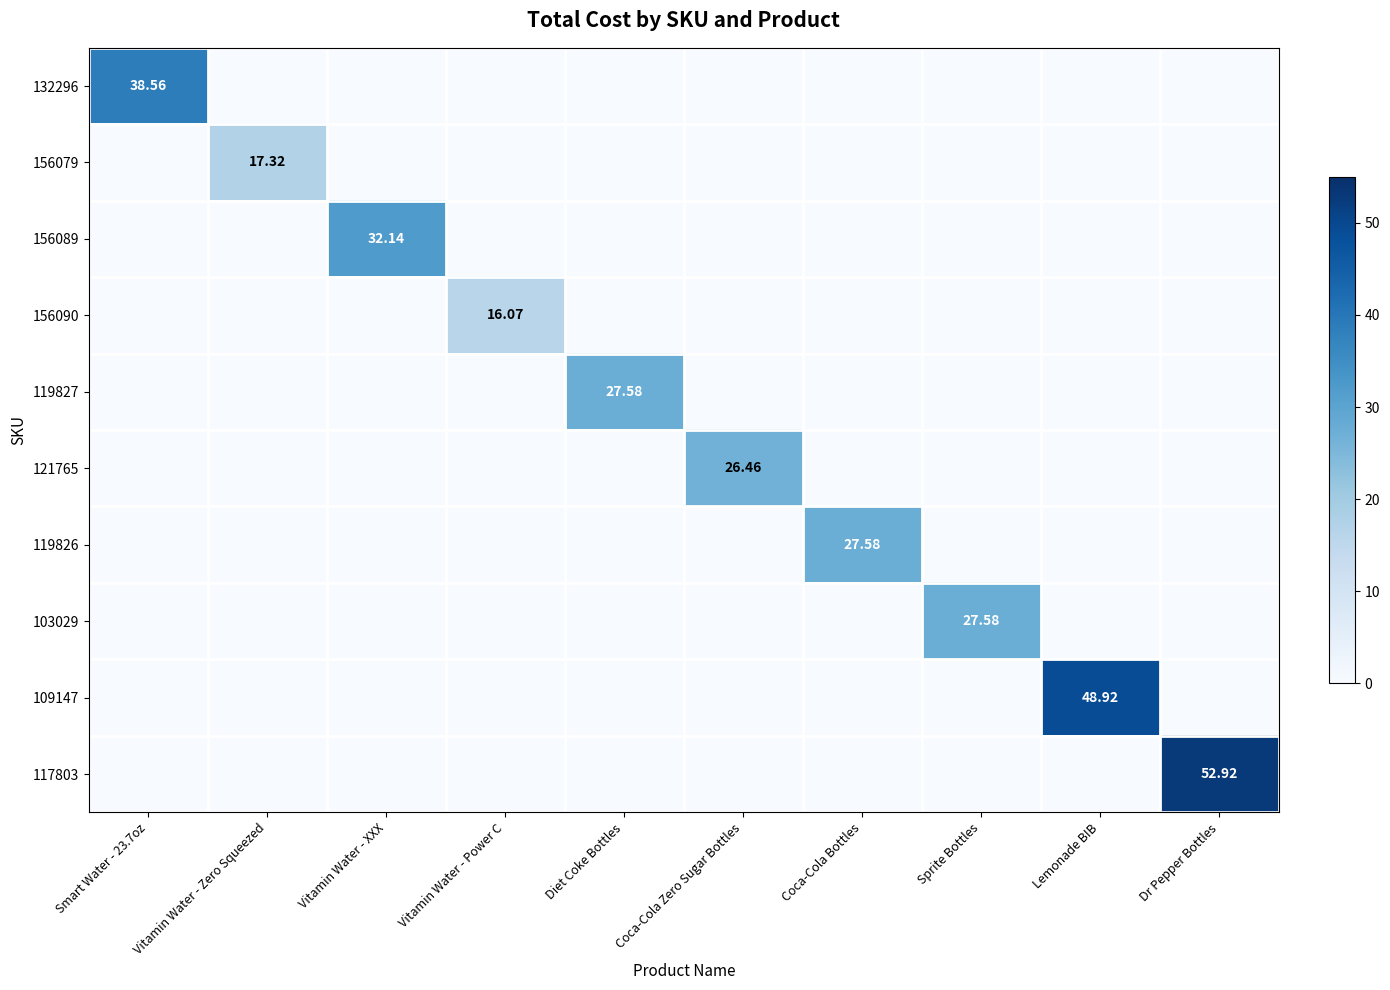

Is it true that 156079 equals 0.0 at Diet Coke Bottles?

True